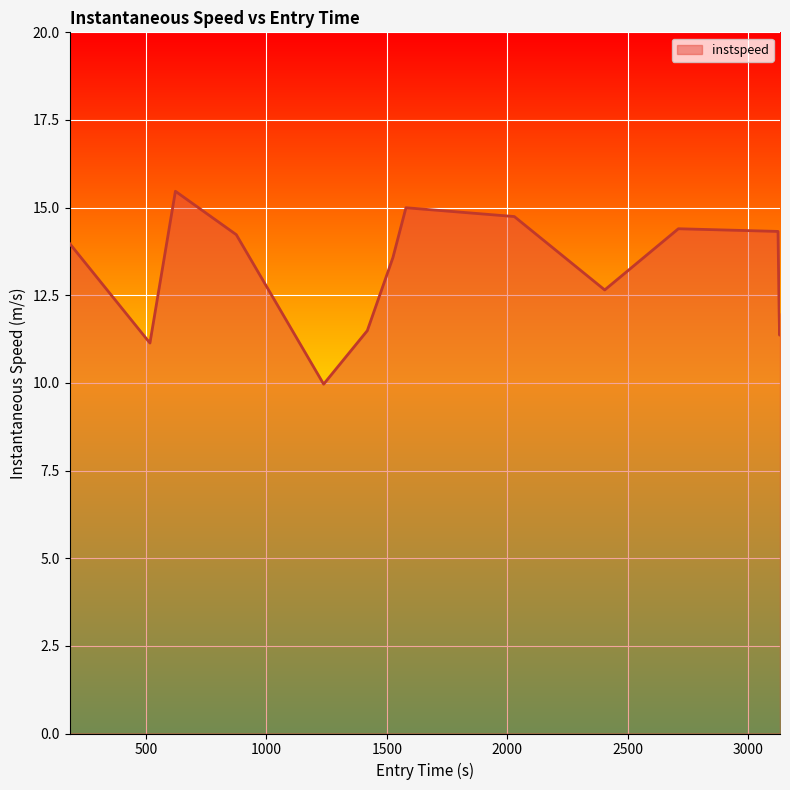

What is the difference between the maximum and minimum values?

5.5